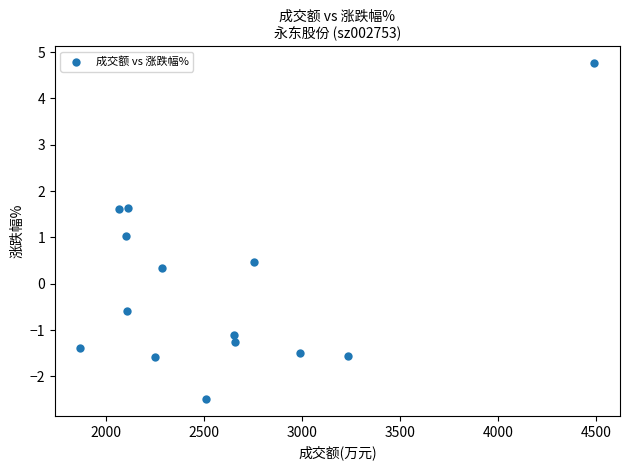

What is the range of X values (max minus min)?

2618.0